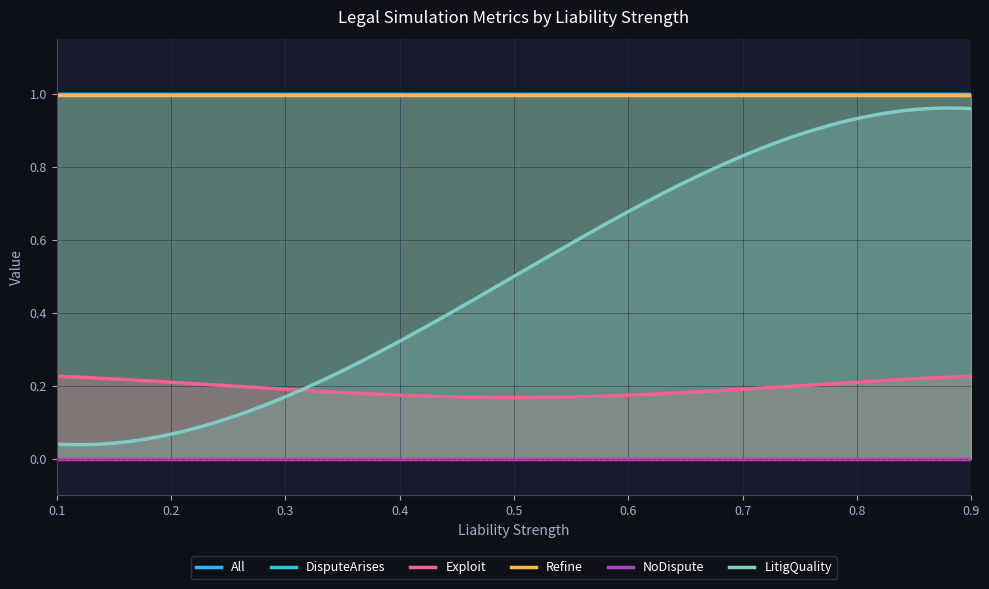

True or false: Refine has more than 2 points higher than both neighbors.

False